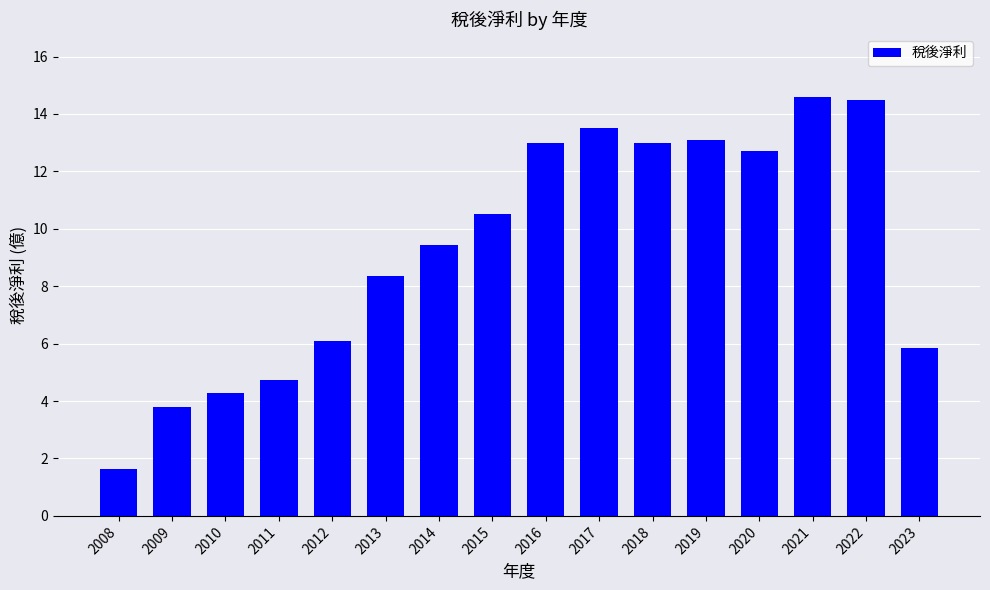

What is the difference between the values at 2009 and 2016?

9.2